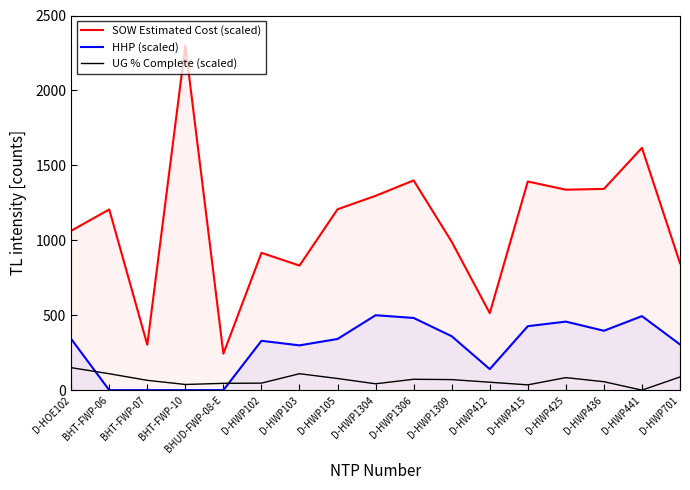

What is the lowest value of the SOW Estimated Cost (scaled) series?

243.3